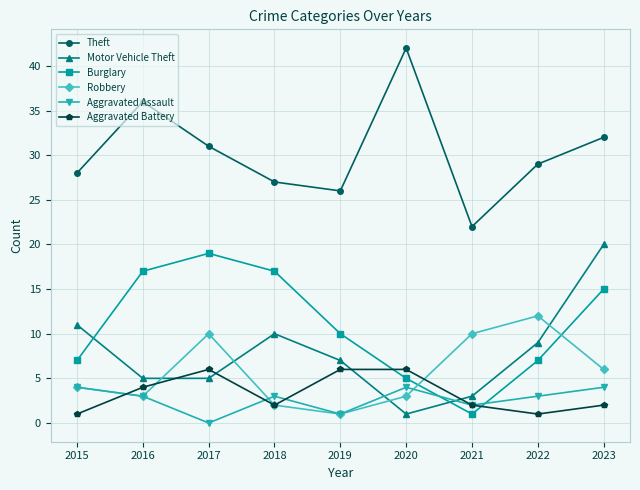

At which label does Burglary first exceed 10?

2016